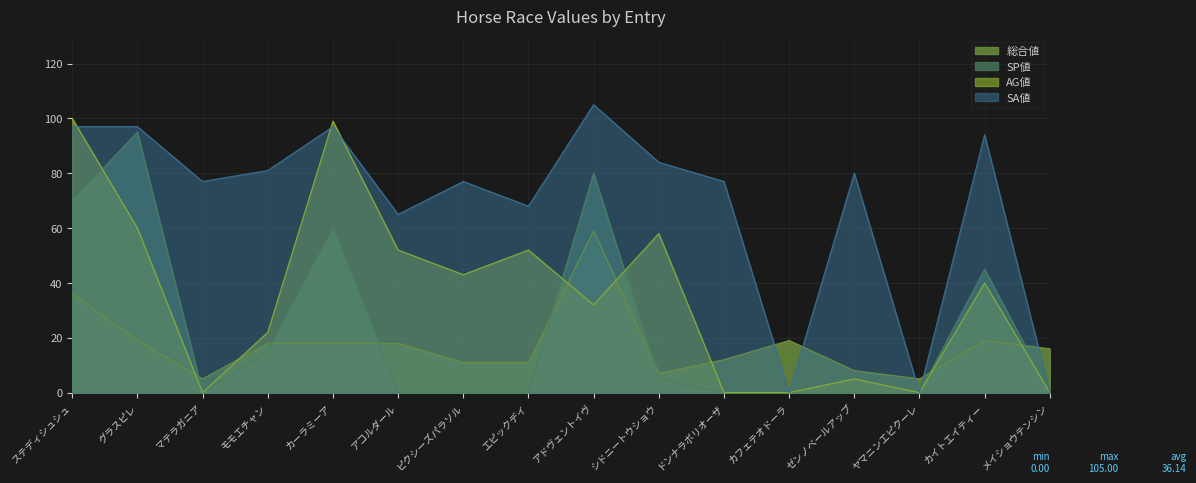

Reading left to right, transcribe all the data shown in this chart.

総合値: ステディシュシュ=36	グラスピレ=19	マテラガニア=5	モモエチャン=18	カーラミーア=18	アコルダール=18	ピクシーズパラソル=11	エピックデイ=11	アドヴェントイヴ=59	シドニートウショウ=7	ドンナラボリオーザ=12	カフェテオドーラ=19	ゼンノベールアップ=8	ヤマニンエピクーレ=5	カイトエイティー=19	メイショウテンシン=16
SP値: ステディシュシュ=70	グラスピレ=95	マテラガニア=0	モモエチャン=15	カーラミーア=60	アコルダール=0	ピクシーズパラソル=0	エピックデイ=0	アドヴェントイヴ=80	シドニートウショウ=5	ドンナラボリオーザ=0	カフェテオドーラ=0	ゼンノベールアップ=0	ヤマニンエピクーレ=0	カイトエイティー=45	メイショウテンシン=0
AG値: ステディシュシュ=100	グラスピレ=60	マテラガニア=0	モモエチャン=22	カーラミーア=99	アコルダール=52	ピクシーズパラソル=43	エピックデイ=52	アドヴェントイヴ=32	シドニートウショウ=58	ドンナラボリオーザ=0	カフェテオドーラ=0	ゼンノベールアップ=5	ヤマニンエピクーレ=0	カイトエイティー=40	メイショウテンシン=0
SA値: ステディシュシュ=97	グラスピレ=97	マテラガニア=77	モモエチャン=81	カーラミーア=97	アコルダール=65	ピクシーズパラソル=77	エピックデイ=68	アドヴェントイヴ=105	シドニートウショウ=84	ドンナラボリオーザ=77	カフェテオドーラ=0	ゼンノベールアップ=80	ヤマニンエピクーレ=0	カイトエイティー=94	メイショウテンシン=0